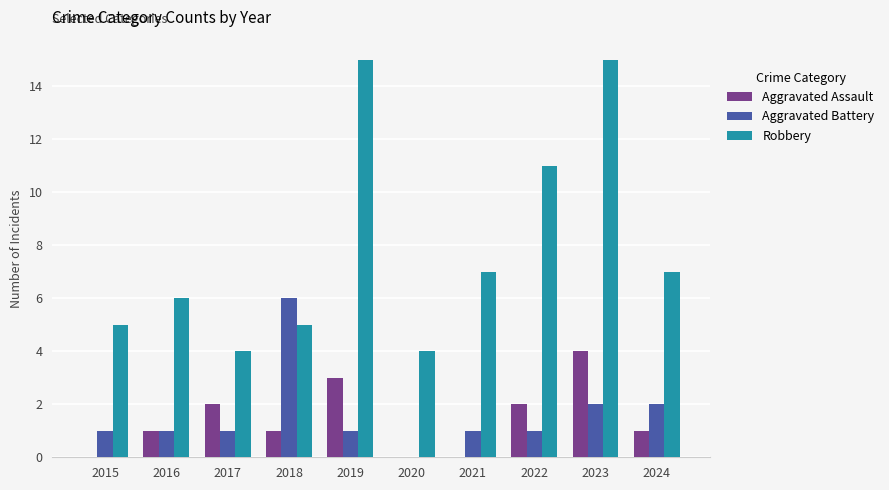

Count the number of data series in this chart.

3